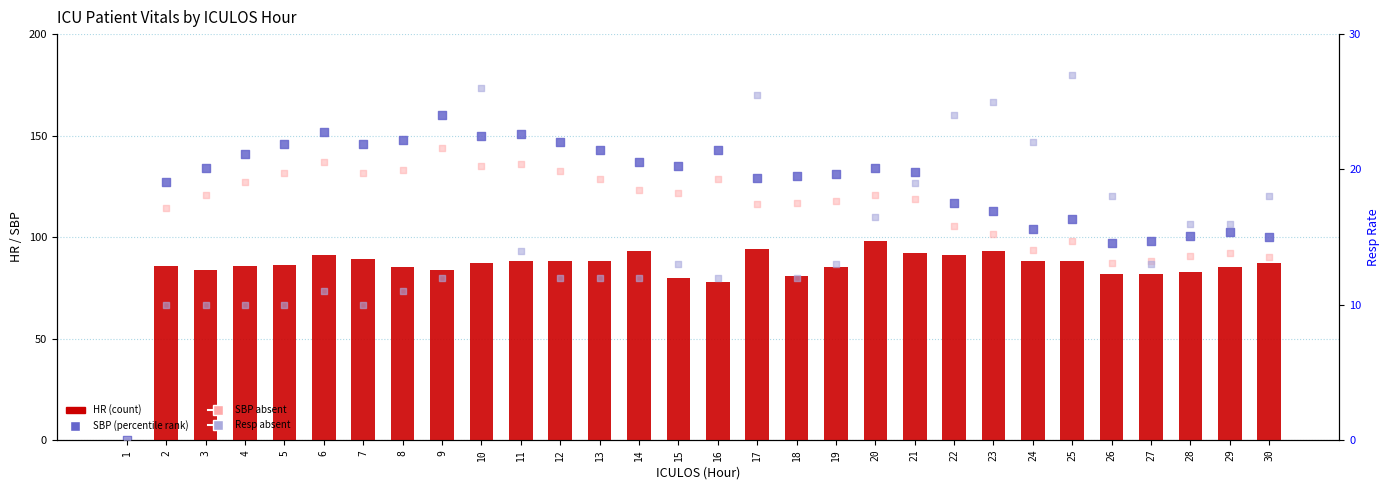

At how many categories does at least one series exceed 108?

23